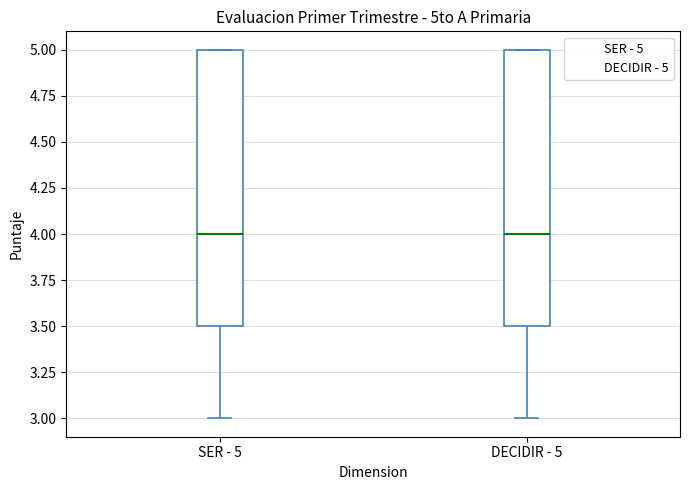

Reading left to right, read every box against the y-axis: the position of its median line, the range the box covers, and the ends of its whiskers. The values are not printed on the chart, so give them approximately, as read against the axis.

SER - 5: median 4.0, box 3.5 to 5.0, whiskers 3.0 to 5.0
DECIDIR - 5: median 4.0, box 3.5 to 5.0, whiskers 3.0 to 5.0